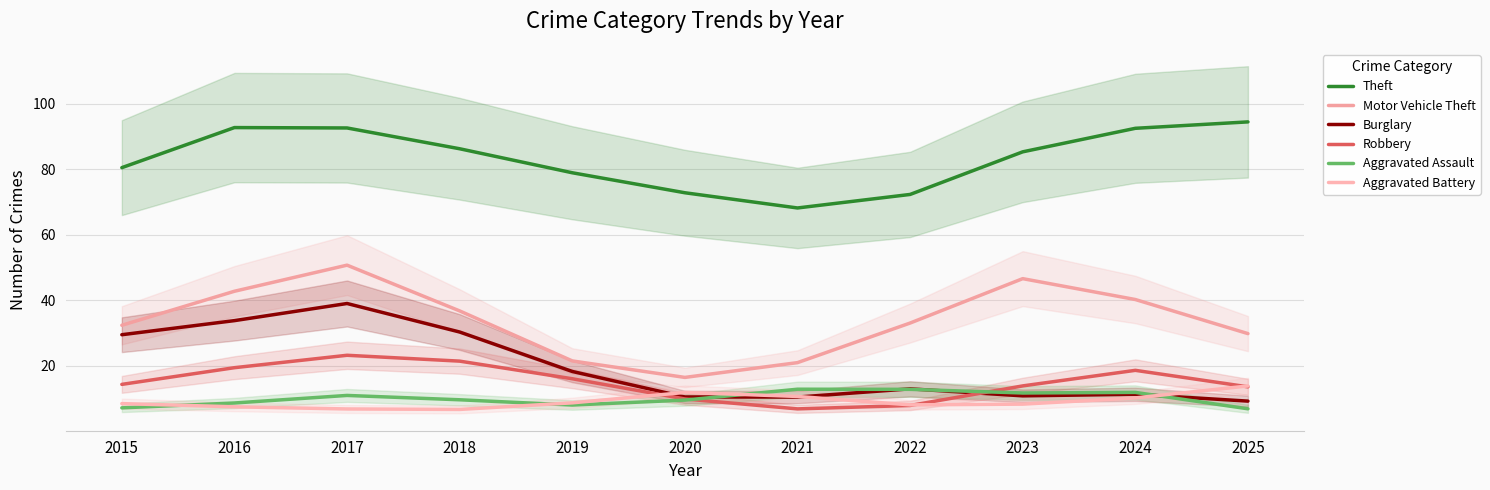

Reading left to right, transcribe all the data shown in this chart.

Theft: 80.4	92.7	92.5	86.2	78.9	72.8	68.1	72.3	85.3	92.4	94.4
Motor Vehicle Theft: 32.4	42.7	50.7	36.7	21.5	16.4	21.0	33.0	46.6	40.2	29.8
Burglary: 29.5	33.8	39.0	30.3	18.3	10.5	10.4	13.0	10.8	11.3	9.2
Robbery: 14.3	19.4	23.2	21.4	16.0	9.9	6.8	7.9	13.9	18.6	13.6
Aggravated Assault: 7.2	8.6	10.9	9.6	8.0	9.5	12.8	12.8	11.7	11.9	6.9
Aggravated Battery: 8.5	7.5	6.8	6.7	8.7	11.9	10.6	8.1	8.3	10.2	13.8